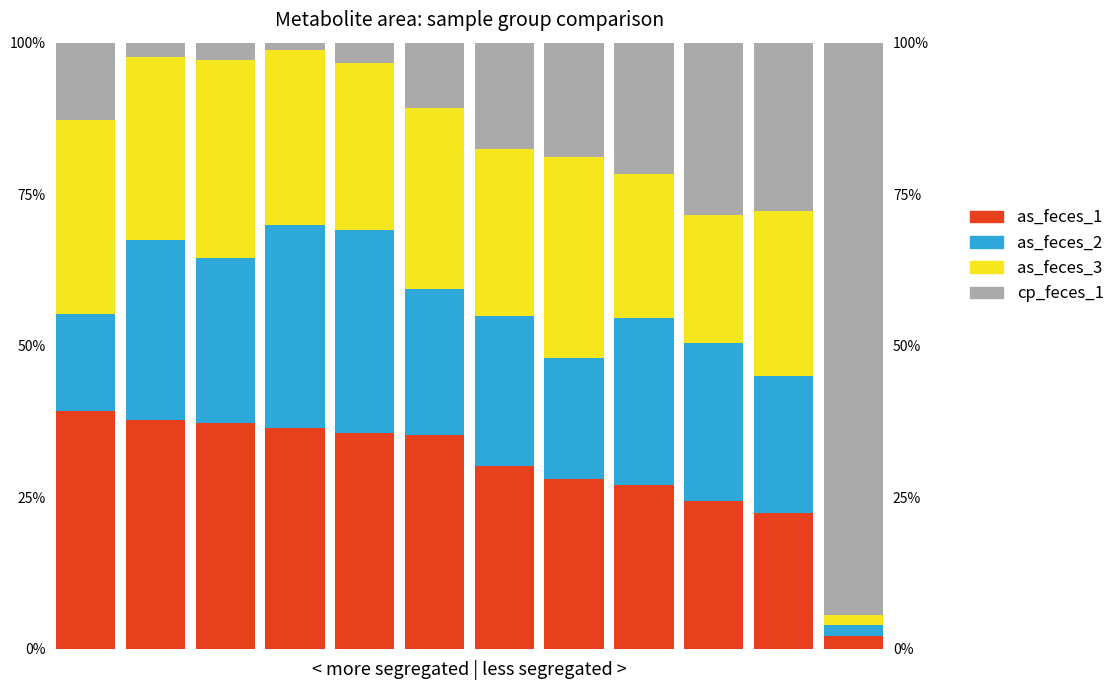

What is the minimum value for cp_feces_1?

1.2